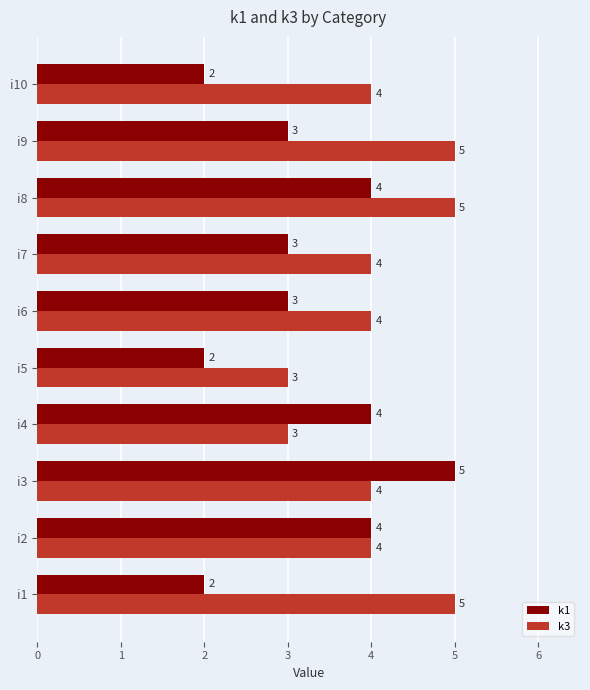

What is the maximum value for k3?

5